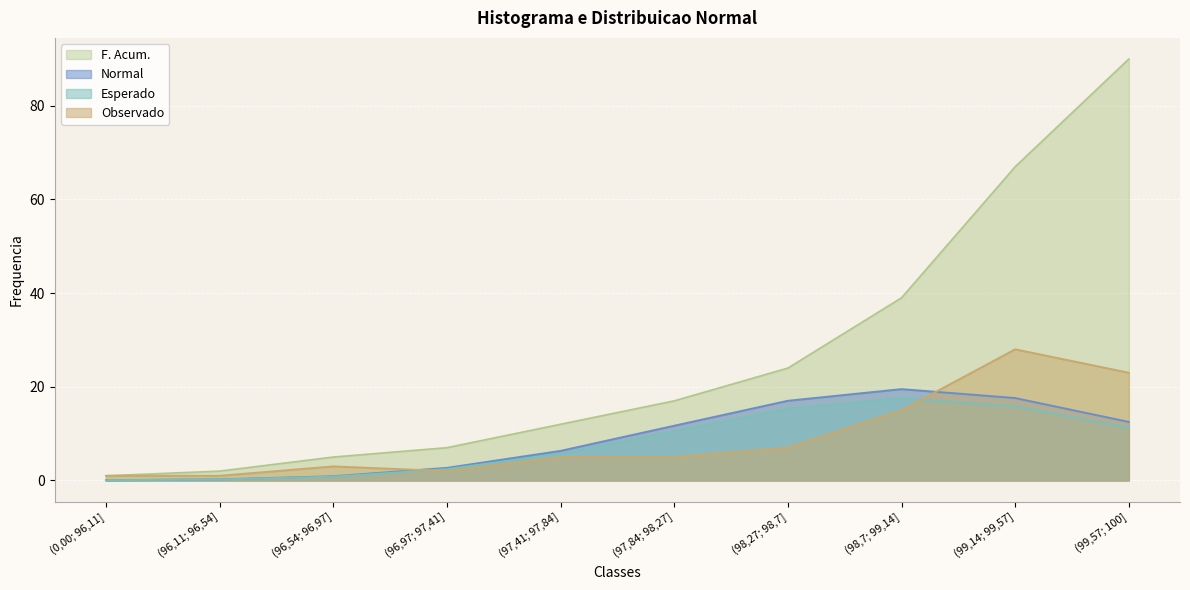

Reading left to right, what are all the values shown in this chart?

Observado: (0,00; 96,11]=1.0	(96,11; 96,54]=1.0	(96,54; 96,97]=3.0	(96,97; 97,41]=2.0	(97,41; 97,84]=5.0	(97,84; 98,27]=5.0	(98,27; 98,7]=7.0	(98,7; 99,14]=15.0	(99,14; 99,57]=28.0	(99,57; 100]=23.0
Esperado: (0,00; 96,11]=0.1	(96,11; 96,54]=0.2	(96,54; 96,97]=0.9	(96,97; 97,41]=2.7	(97,41; 97,84]=6.3	(97,84; 98,27]=11.7	(98,27; 98,7]=17.0	(98,7; 99,14]=19.5	(99,14; 99,57]=17.6	(99,57; 100]=12.5
Normal: (0,00; 96,11]=0.1	(96,11; 96,54]=0.2	(96,54; 96,97]=0.8	(96,97; 97,41]=2.4	(97,41; 97,84]=5.7	(97,84; 98,27]=10.5	(98,27; 98,7]=15.3	(98,7; 99,14]=17.6	(99,14; 99,57]=15.8	(99,57; 100]=11.2
F. Acum.: (0,00; 96,11]=1.0	(96,11; 96,54]=2.0	(96,54; 96,97]=5.0	(96,97; 97,41]=7.0	(97,41; 97,84]=12.0	(97,84; 98,27]=17.0	(98,27; 98,7]=24.0	(98,7; 99,14]=39.0	(99,14; 99,57]=67.0	(99,57; 100]=90.0